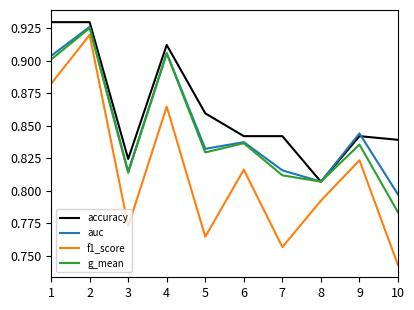

At which category is the sum across all series the highest?

2